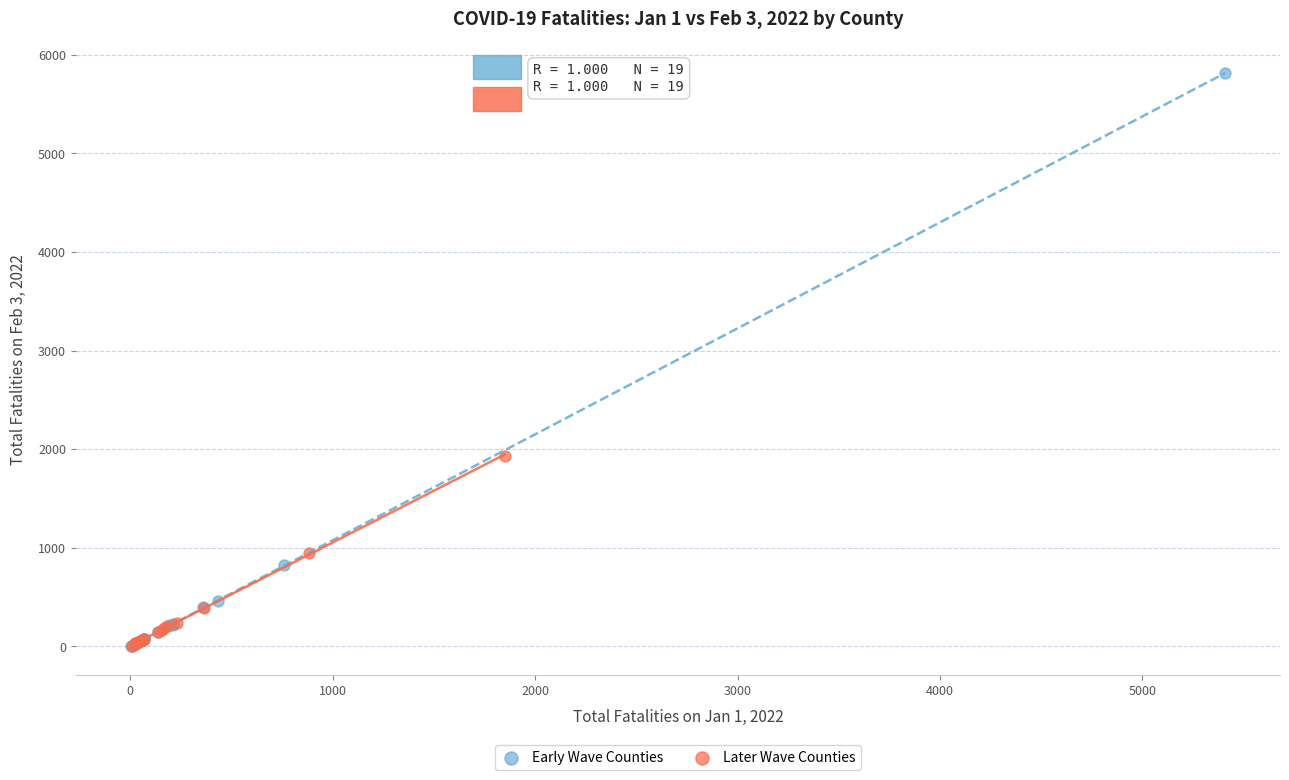

Which series reaches the maximum Y coordinate?

Early Wave Counties